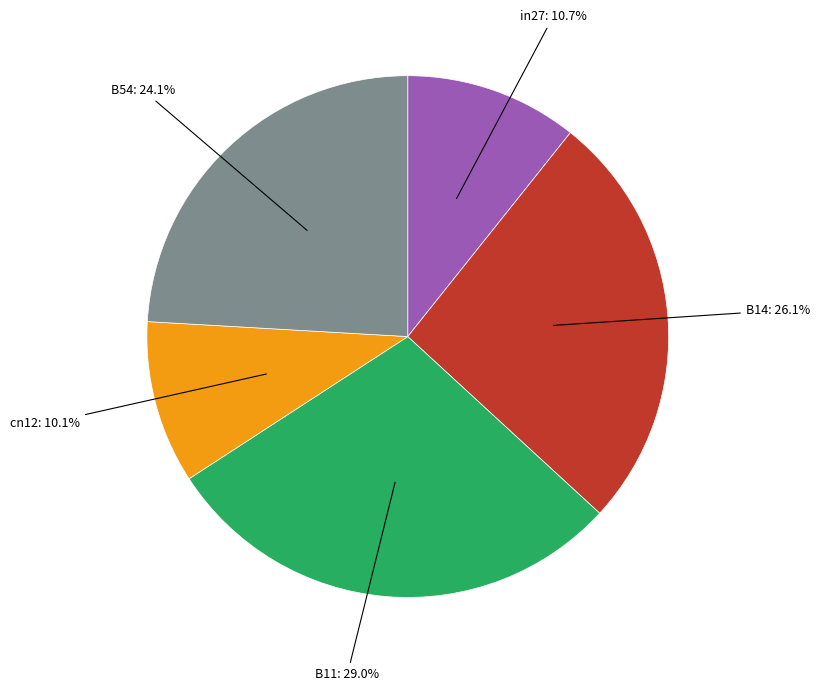

Is there a majority slice in this chart?

No